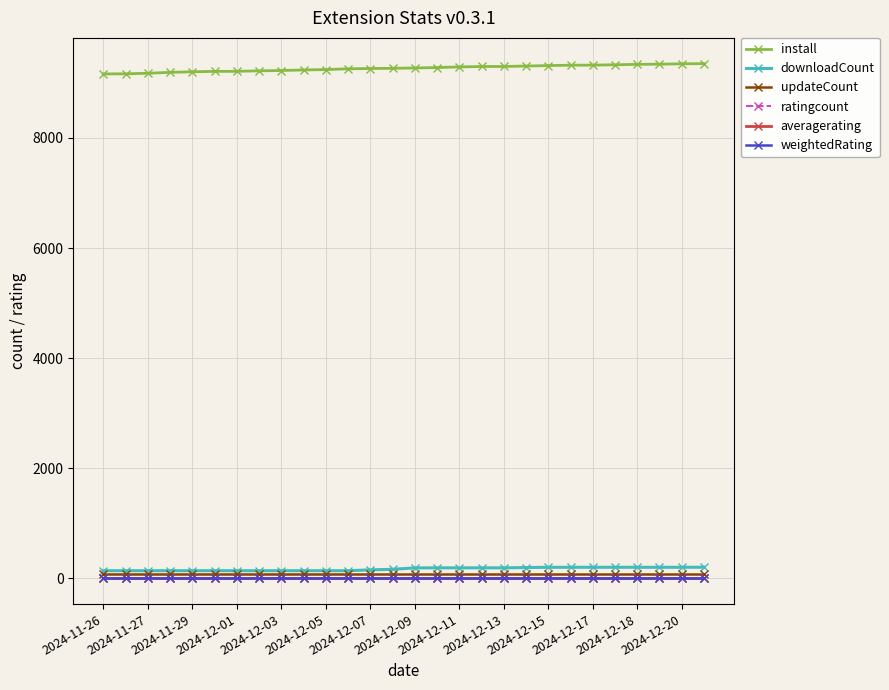

Which series has the largest range (max minus min)?

install